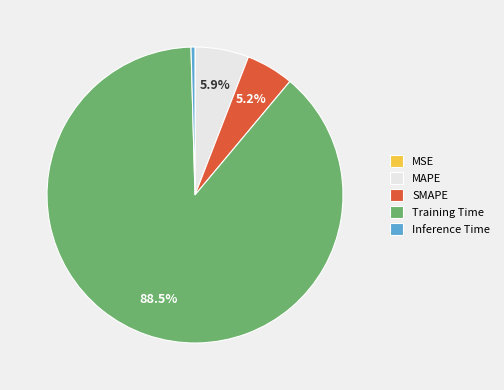

Which category has the biggest portion of the pie?

Training Time